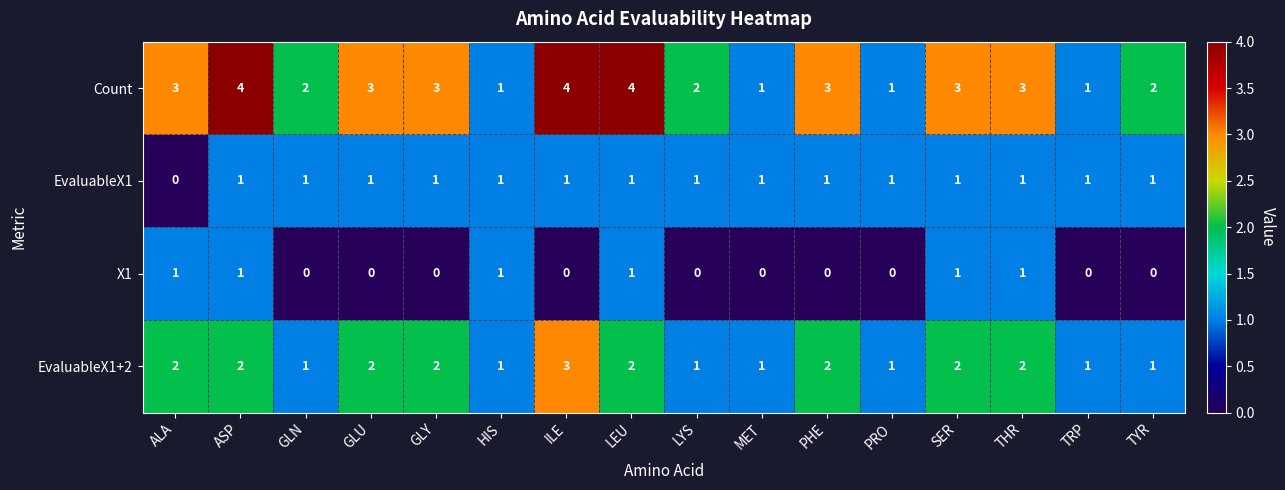

What is the sum of all X1 values?

6